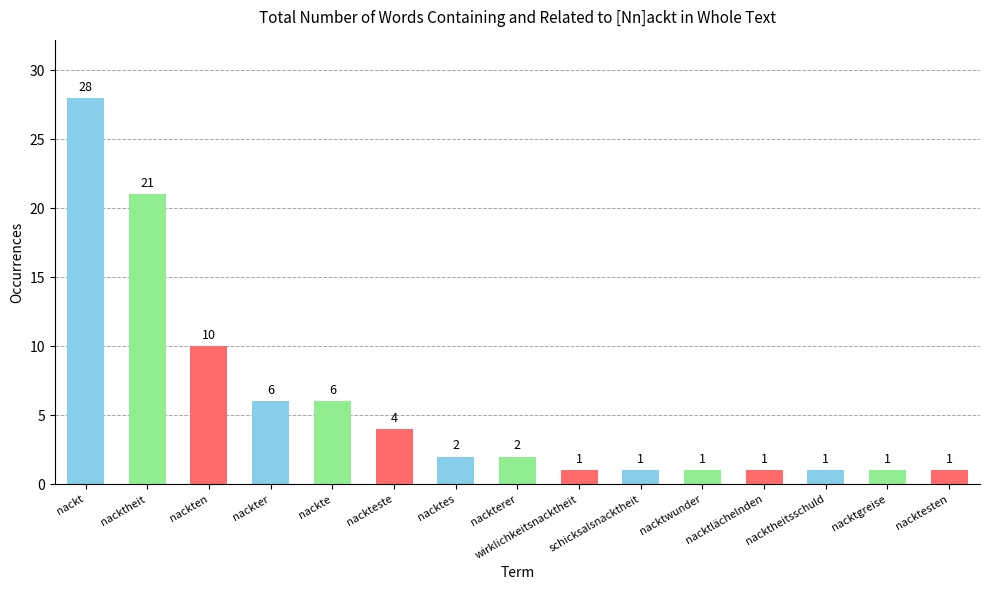

What is the value of the 14th bar from the left?

1